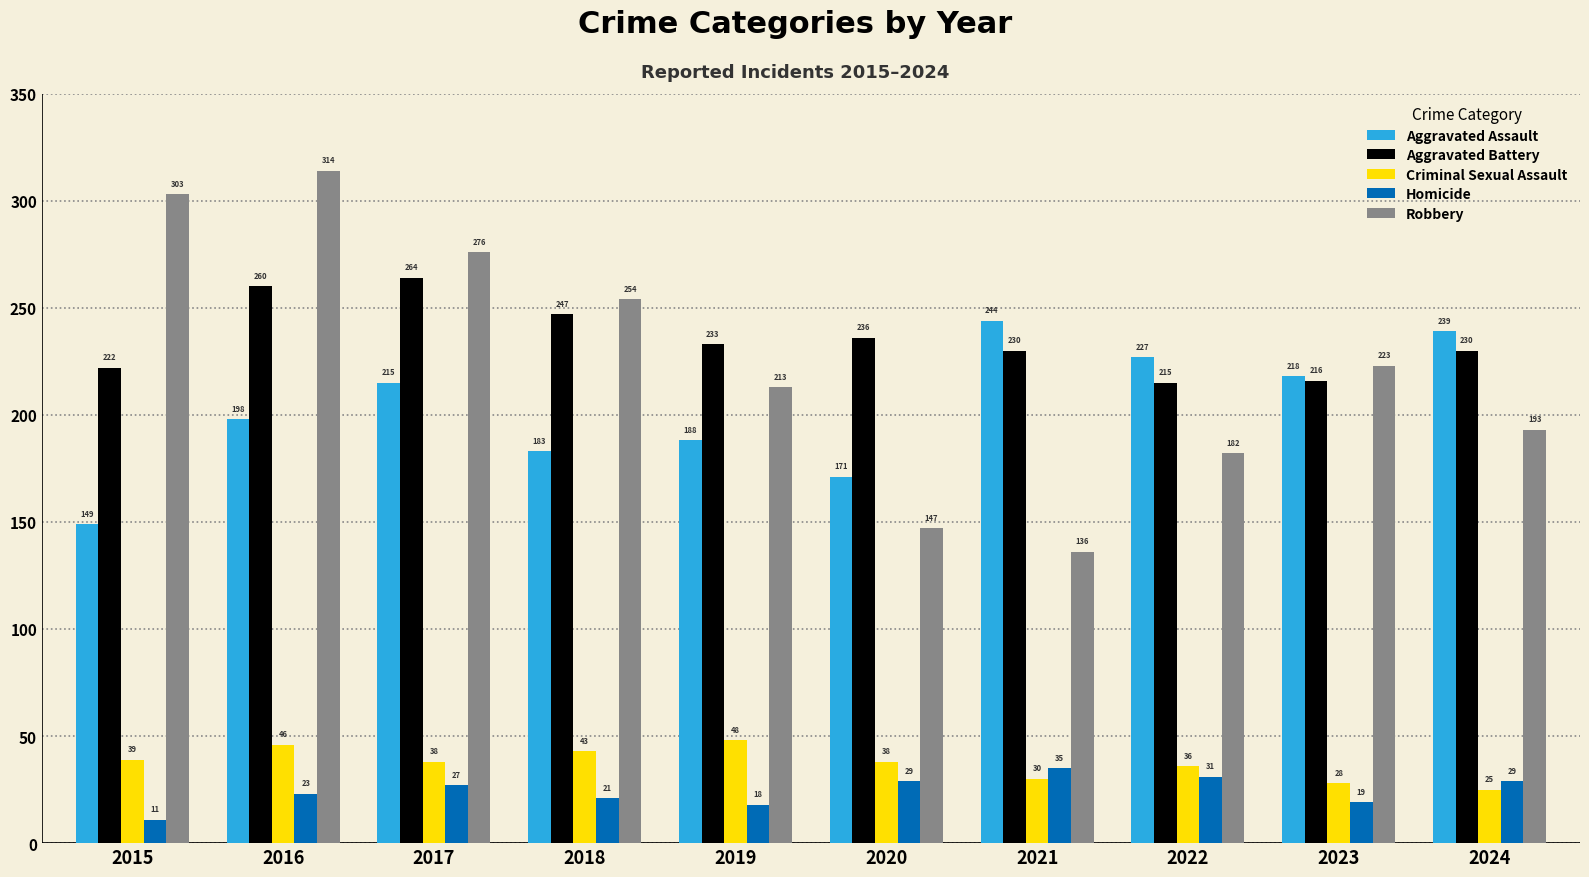

Reading left to right, extract all data points from this chart.

Aggravated Assault: 149	198	215	183	188	171	244	227	218	239
Aggravated Battery: 222	260	264	247	233	236	230	215	216	230
Criminal Sexual Assault: 39	46	38	43	48	38	30	36	28	25
Homicide: 11	23	27	21	18	29	35	31	19	29
Robbery: 303	314	276	254	213	147	136	182	223	193